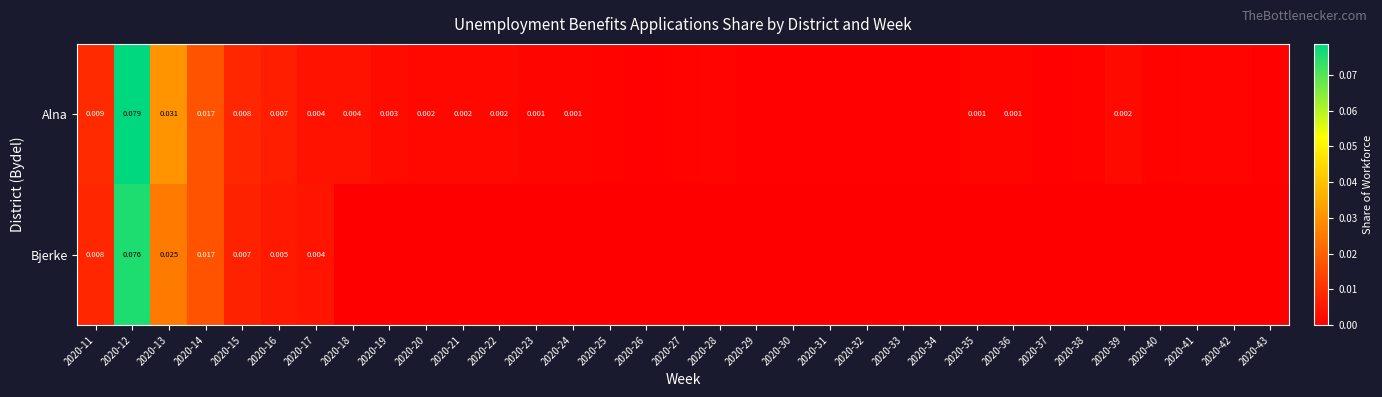

Which series changed the most between 2020-12 and 2020-38?

Alna